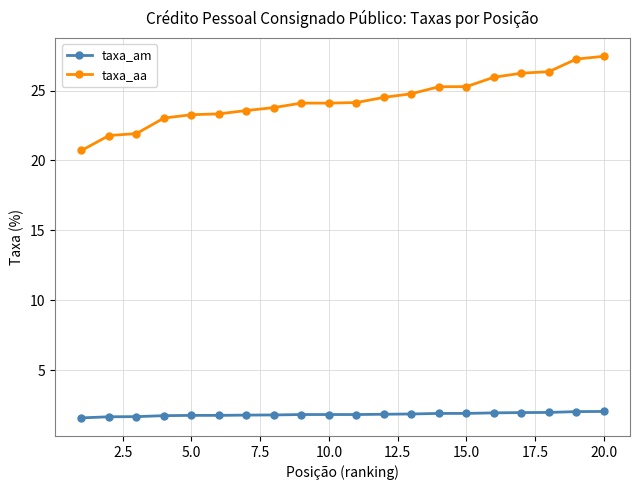

List the series in order of their overall mean, highest first.

taxa_aa, taxa_am